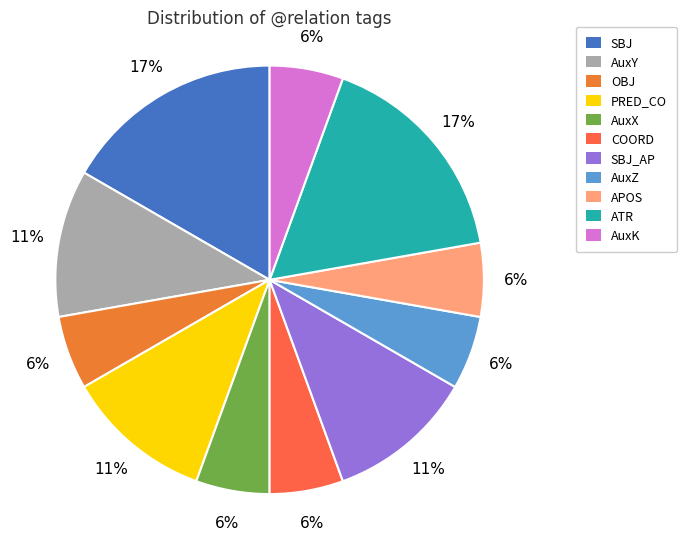

How many slices are in this pie chart?

11